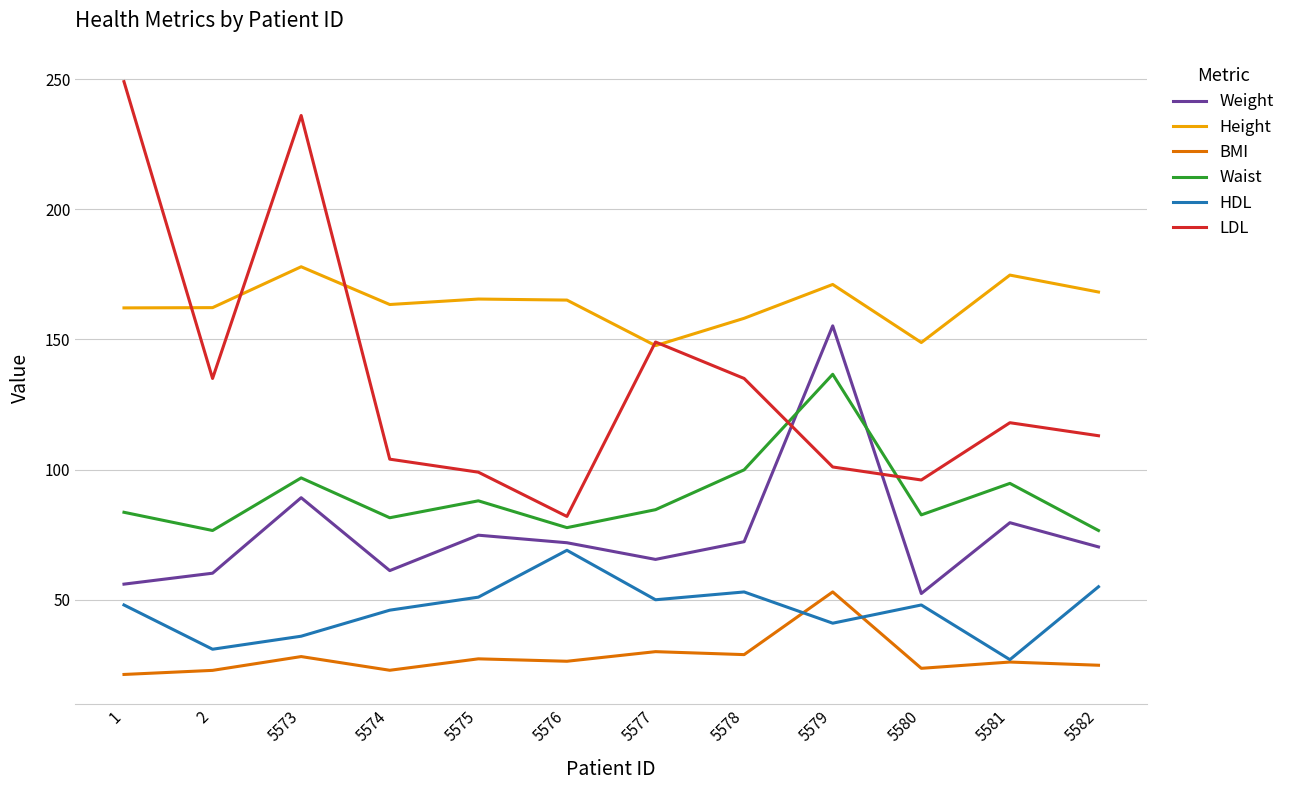

At which category does Height reach its first local peak?

5573